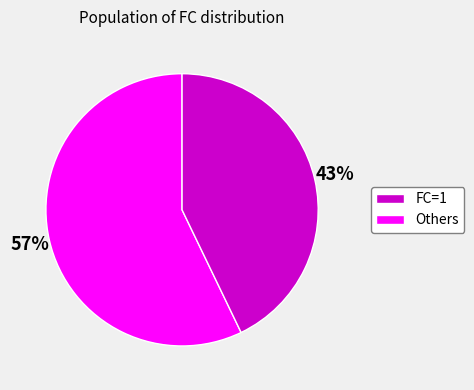

Is there any slice that represents more than half of the pie?

Yes